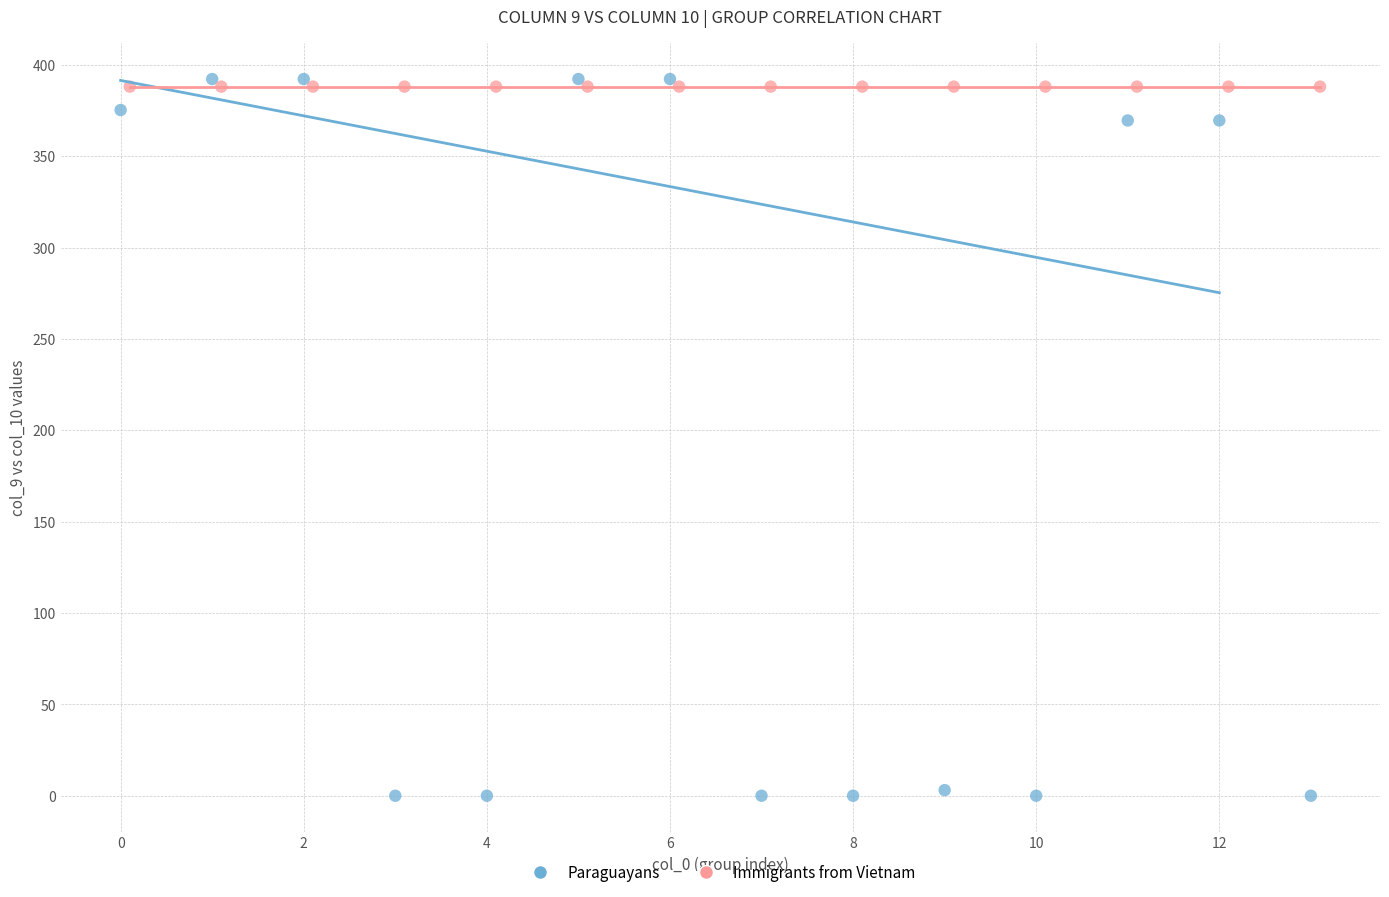

Which series contains the highest Y value?

Paraguayans